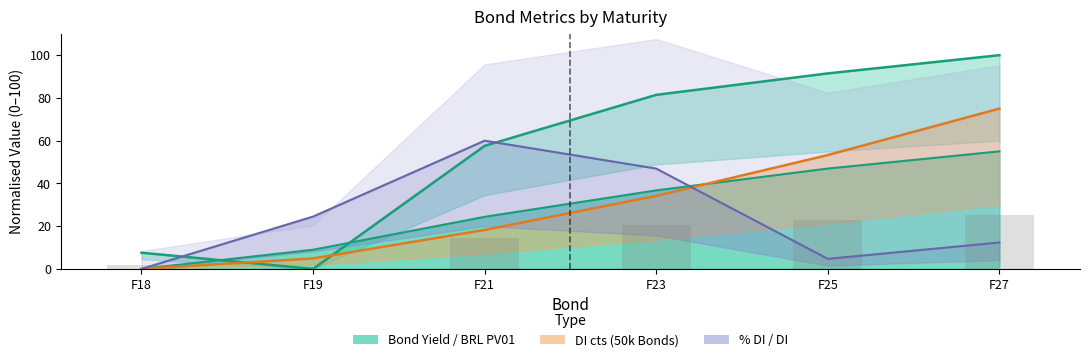

At which label is Bond Yield closest to 50?

F21